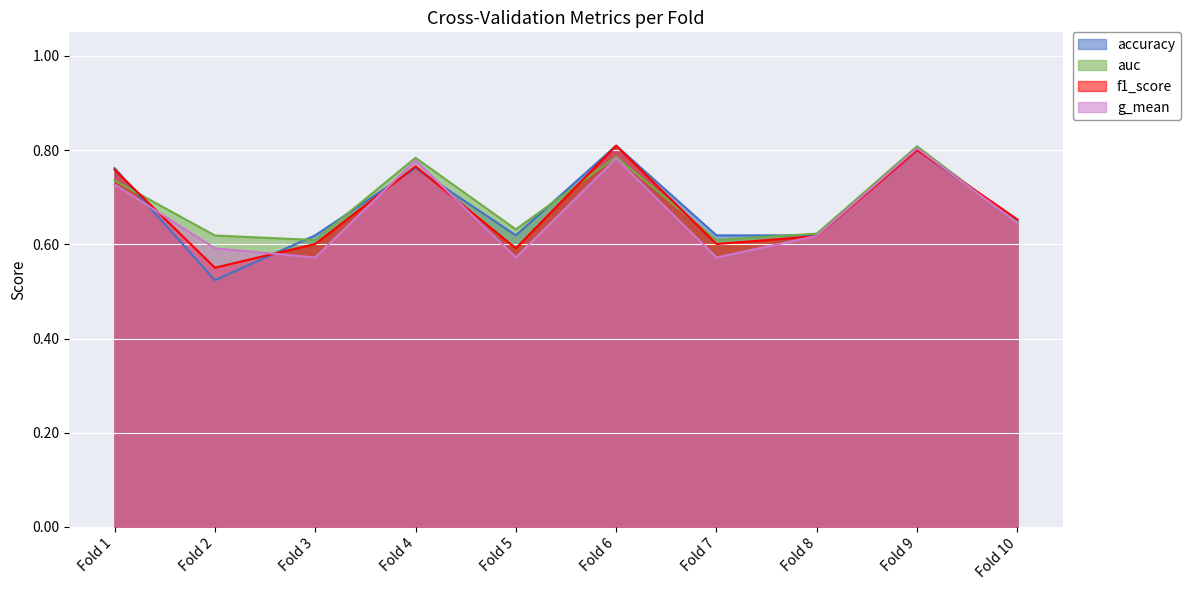

How many lines are shown in the chart?

4